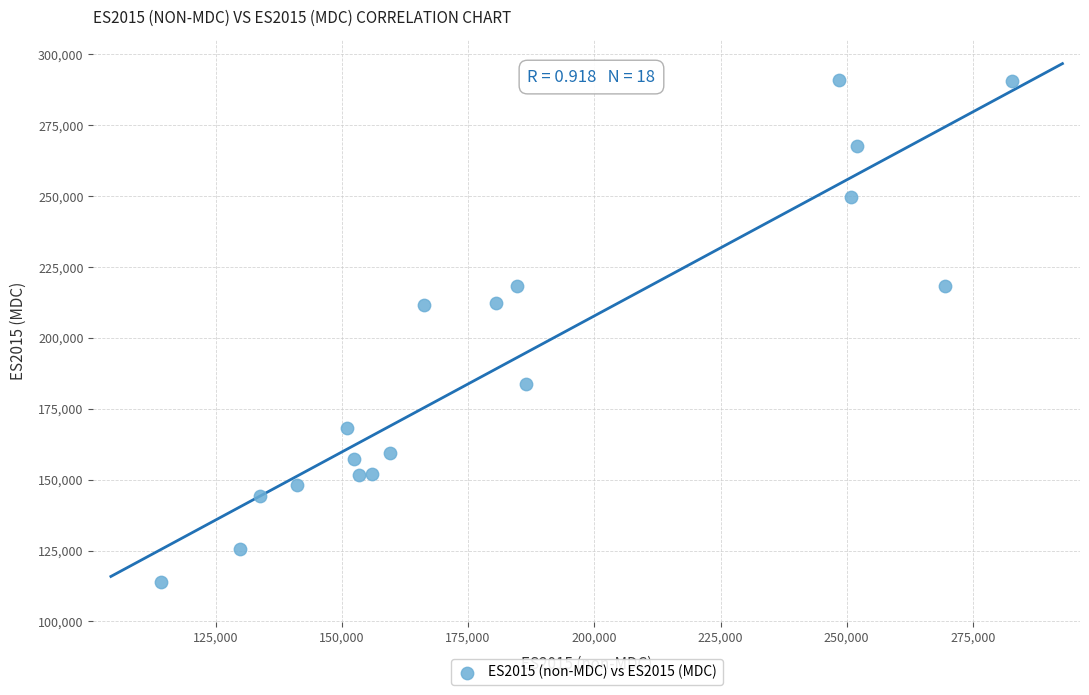

What is the range of X values (max minus min)?

168459